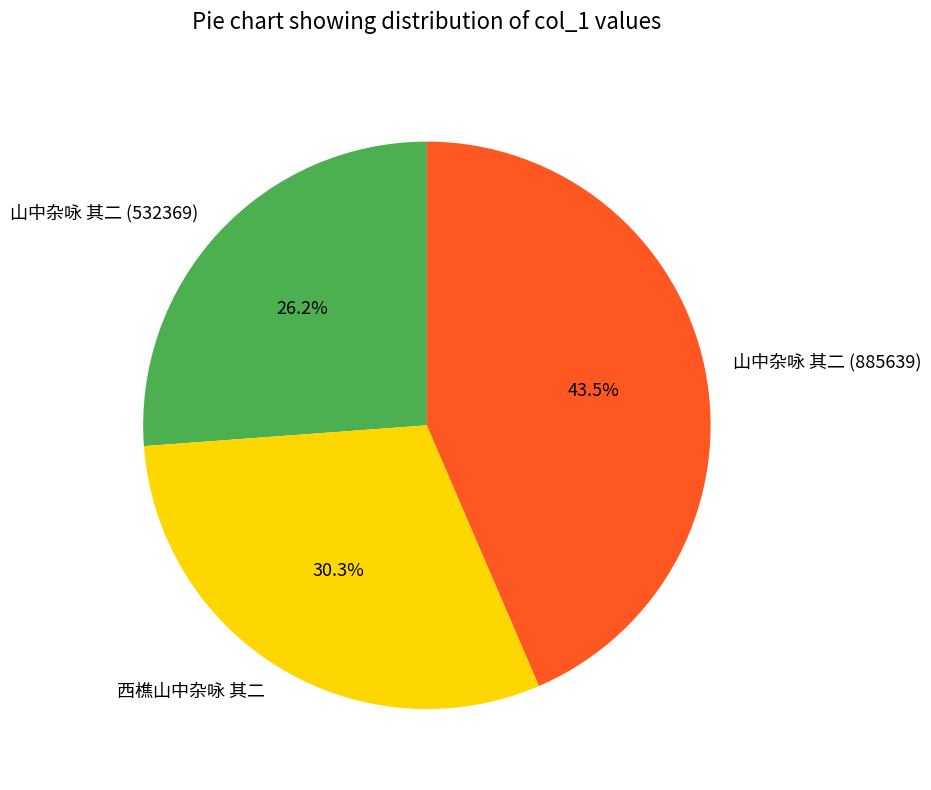

Approximately how many times larger is the value at 山中杂咏 其二 (532369) compared to 山中杂咏 其二 (885639)?

0.6